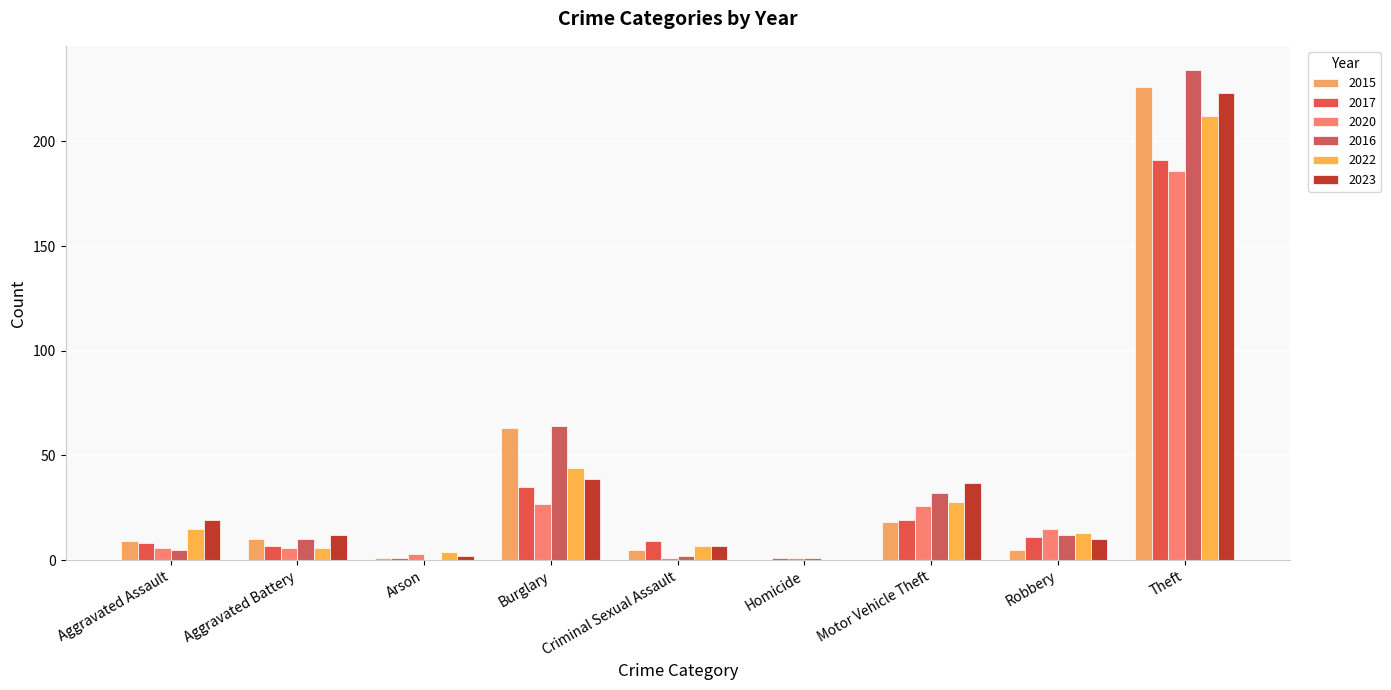

What is the value of the 2020 bar at the 6th from the left?

1